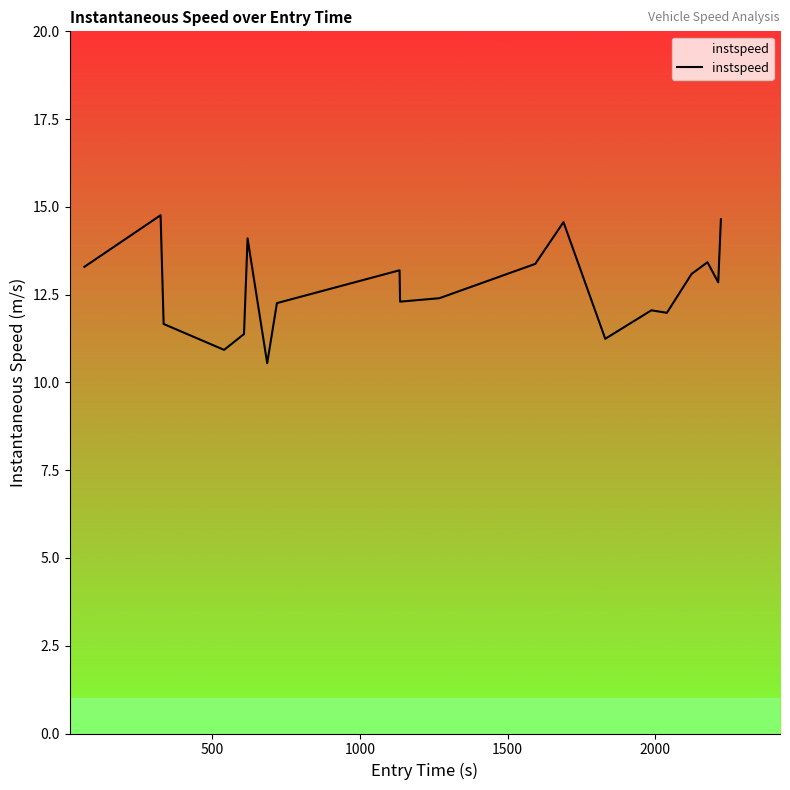

What is the smallest value displayed?

10.5